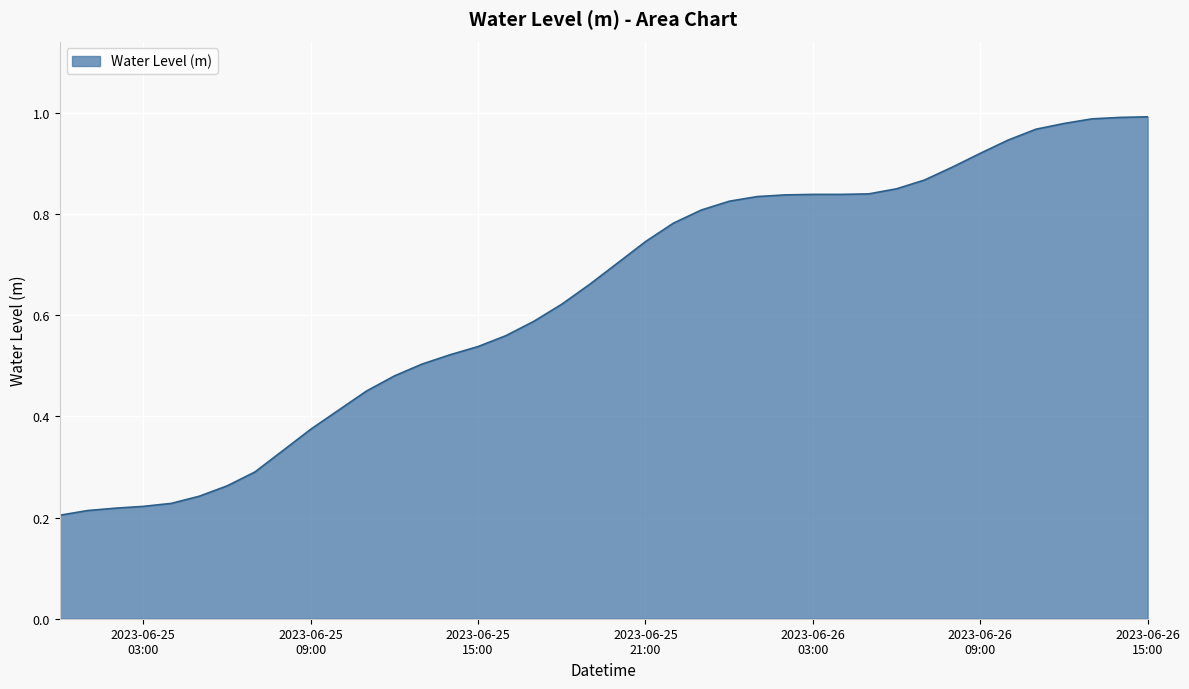

Does the chart have visible grid lines?

Yes